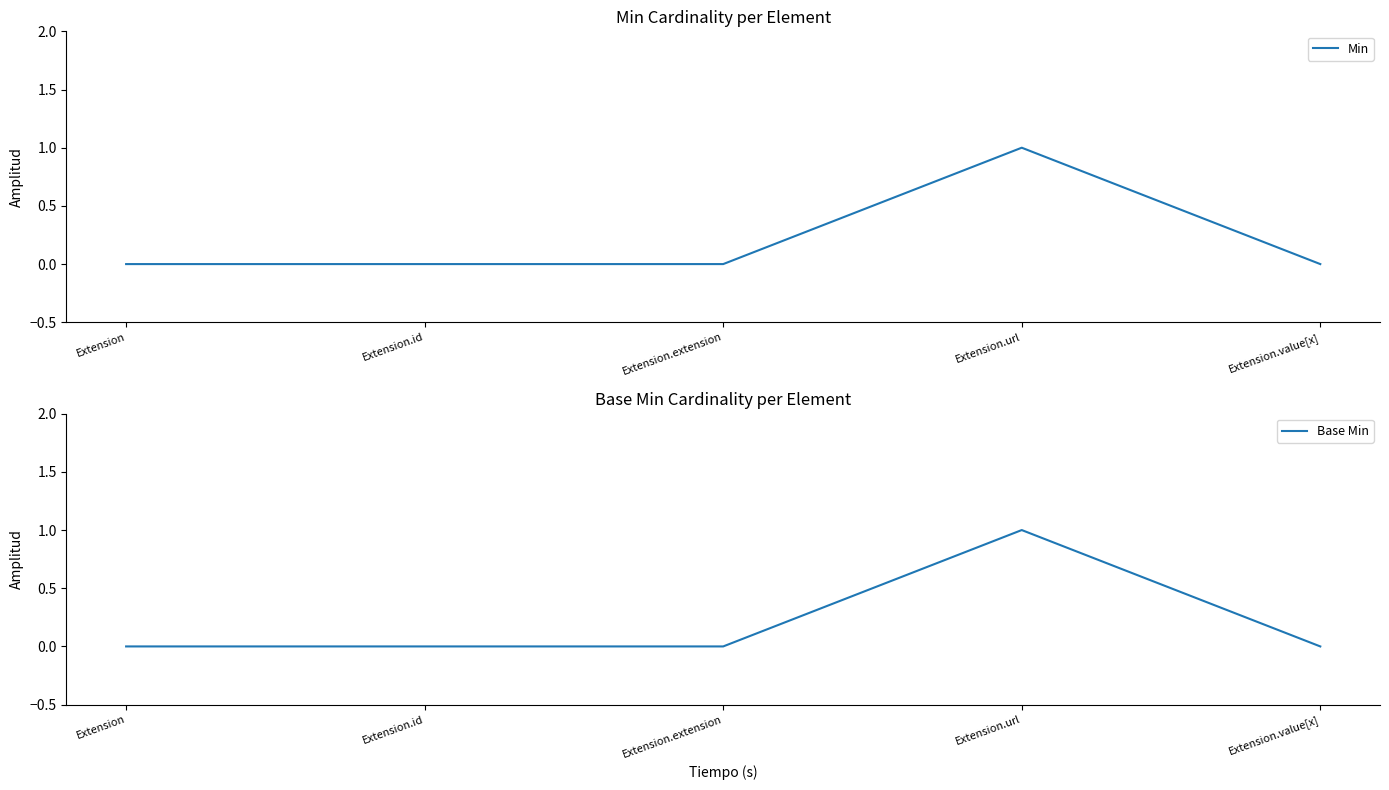

Rank the series at Extension.url from highest to lowest value.

Min, Base Min